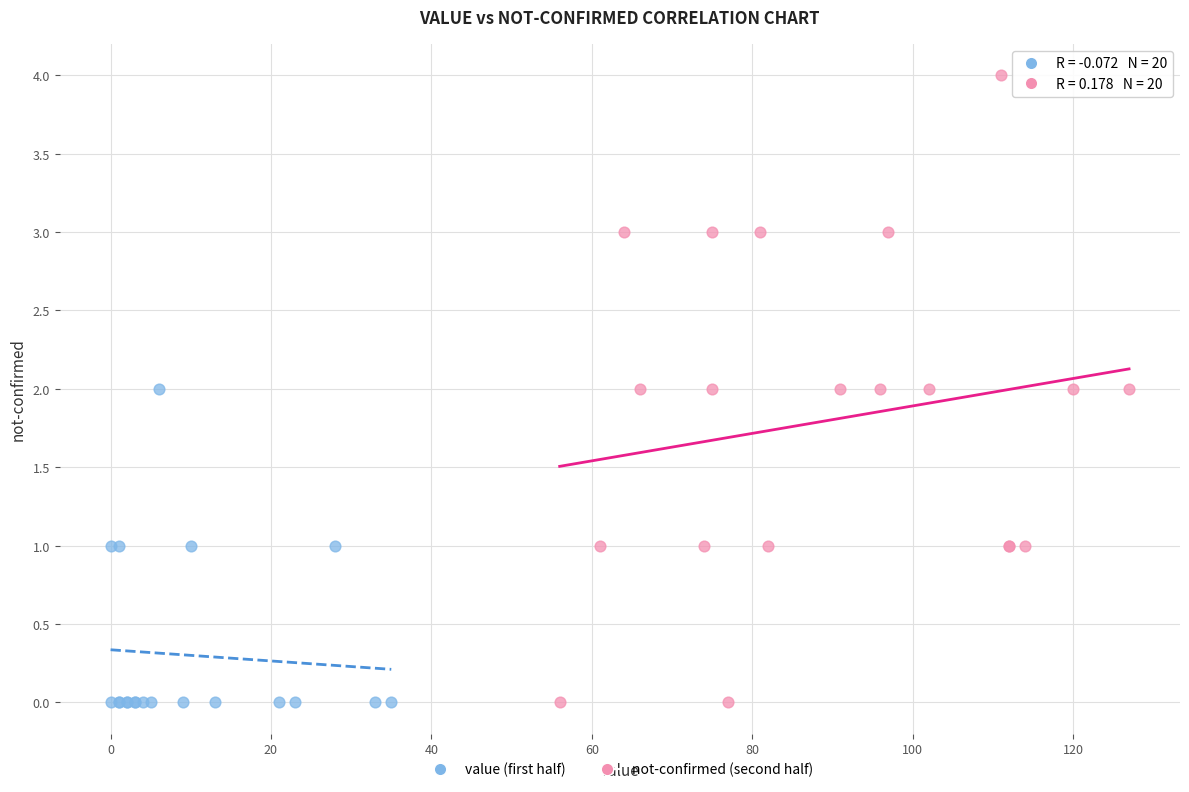

Which series contains the highest Y value?

not-confirmed (second half)